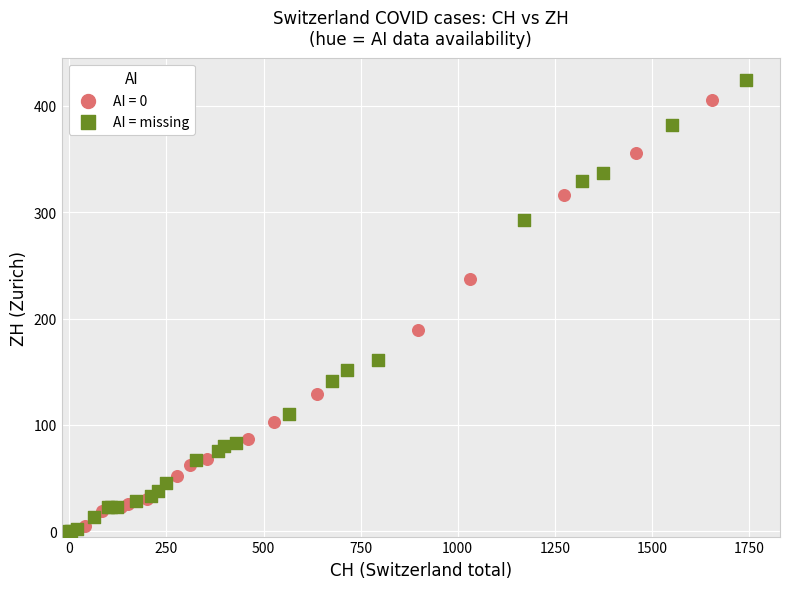

Which series has the widest spread of Y values?

AI = missing